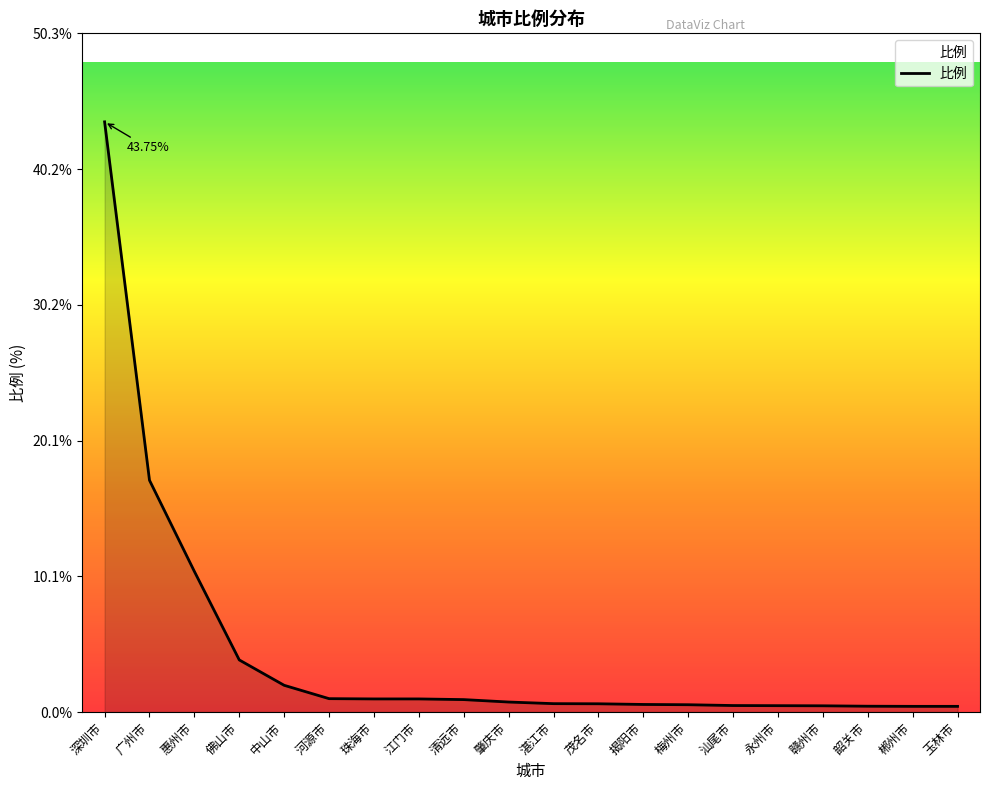

Which has a higher value, 广州市 or 汕尾市?

广州市